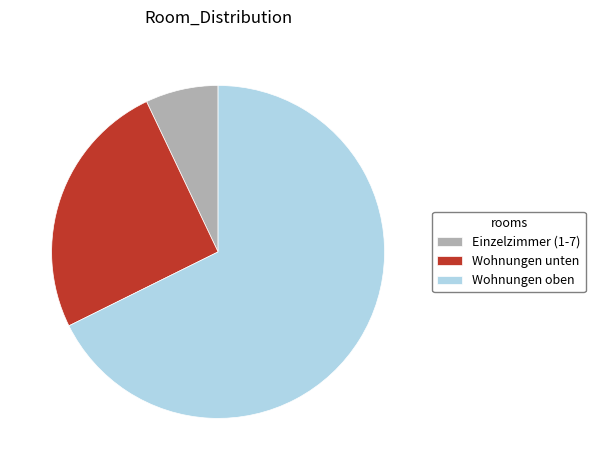

Combined, do Wohnungen unten and Einzelzimmer (1-7) account for over 50%?

No